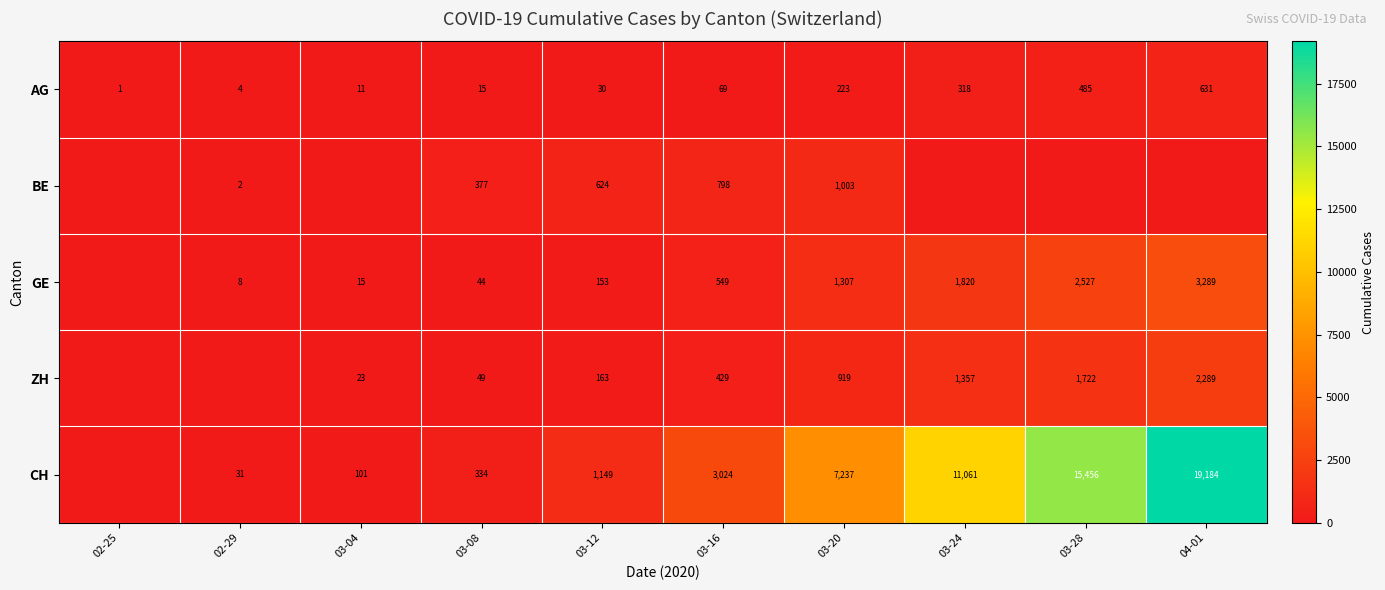

What is the total value across all series at 03-16?

4869